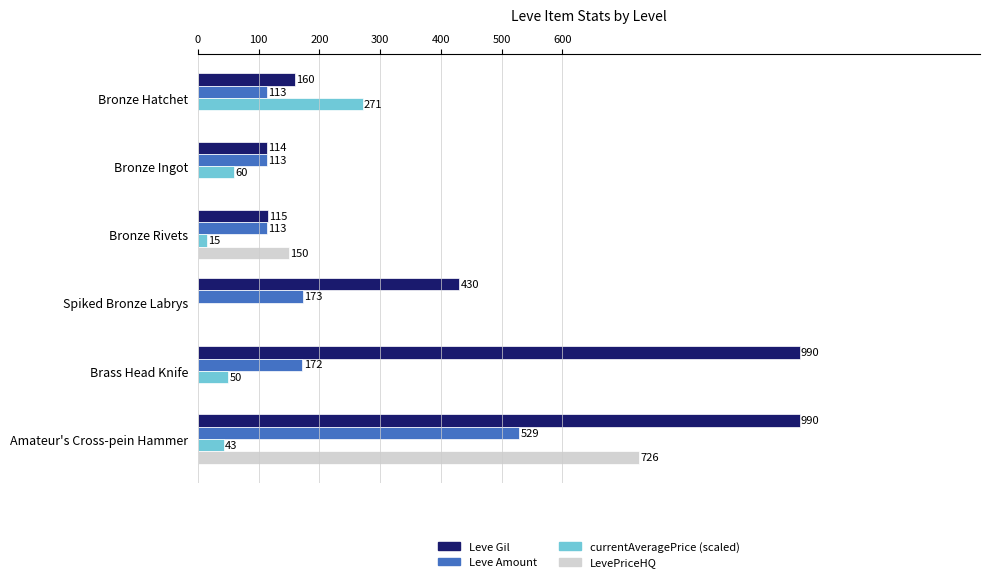

Which series has the largest total across all categories?

Leve Gil